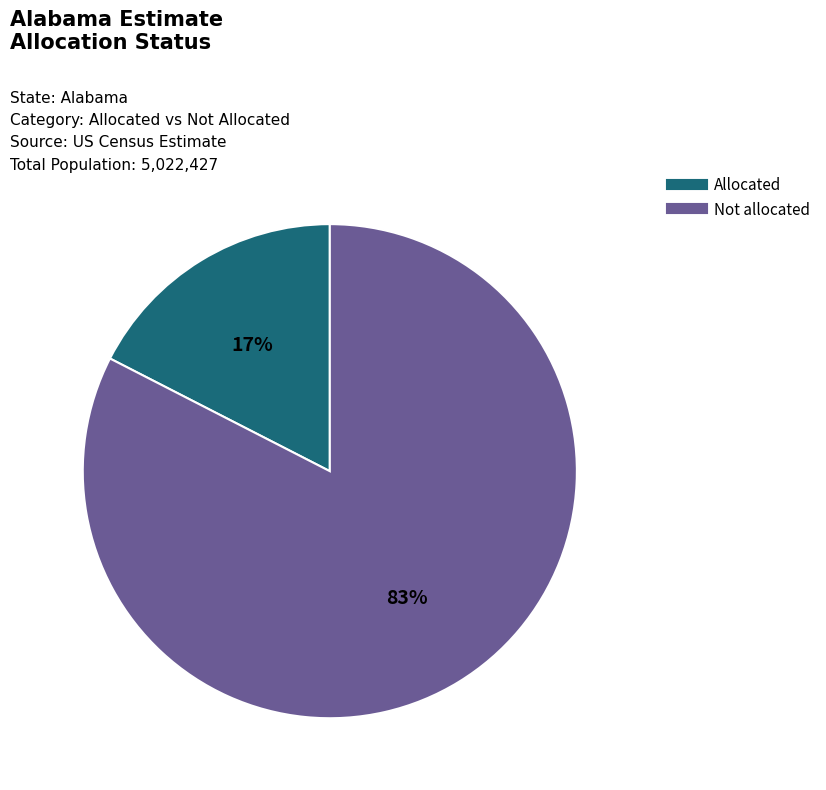

Count the number of slices in the pie.

2